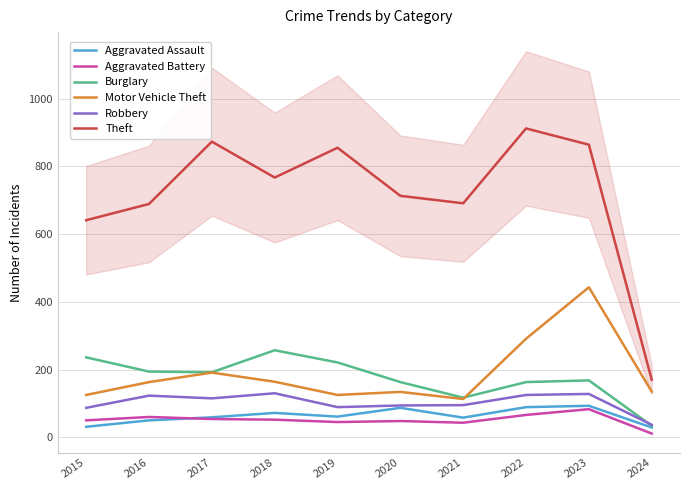

Which has a higher value, 2017 or 2016?

2017